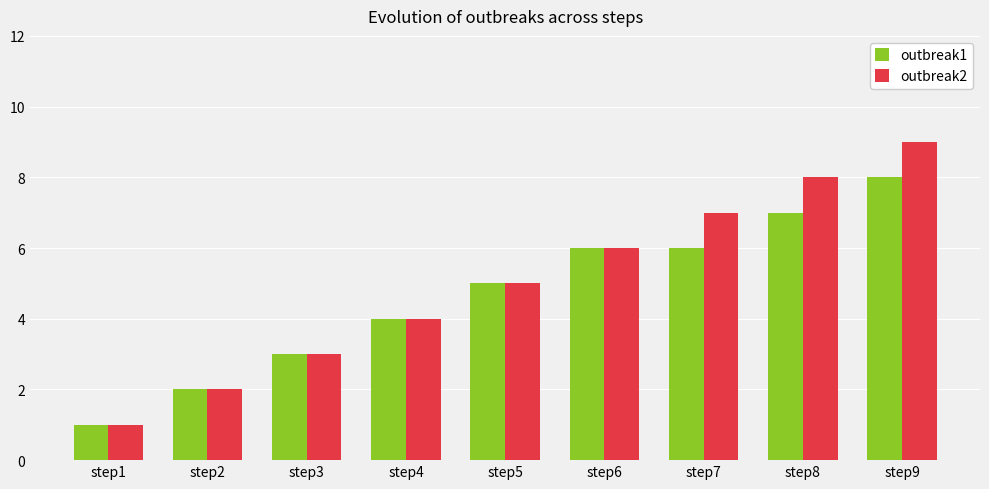

Is it true that outbreak2 equals 1 at step2?

False